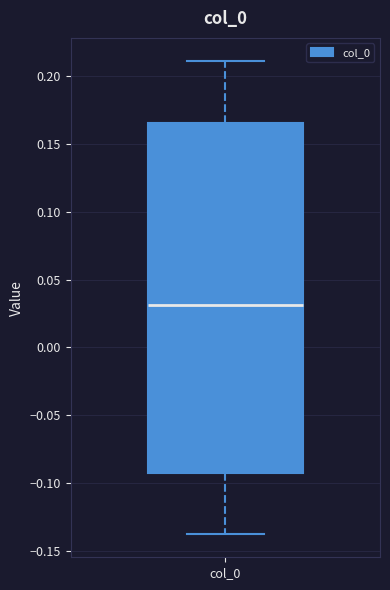

Transcribe this box plot: give where the median line is, the range the box spans, and where the two whiskers end, as read against the y-axis. The values are not printed on the chart, so give them approximately, as read against the axis.

median 0.030, box -0.090 to 0.165, whiskers -0.135 to 0.210